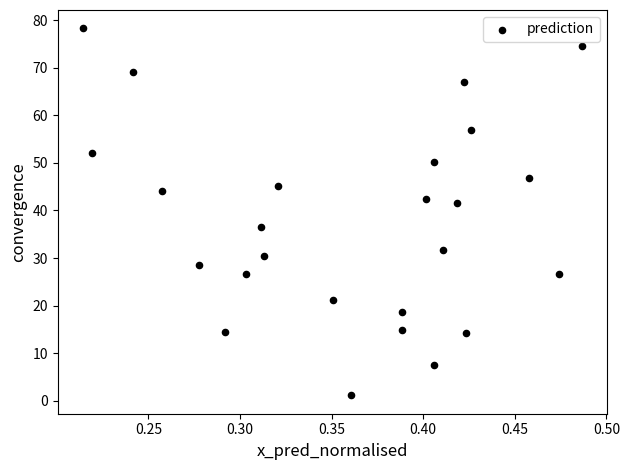

What is the range of X values (max minus min)?

0.3